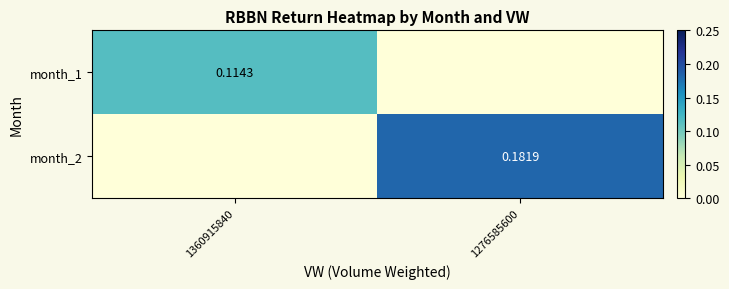

Is the value of month_1 at 1360915840 greater than the value of month_2 at 1276585600?

No